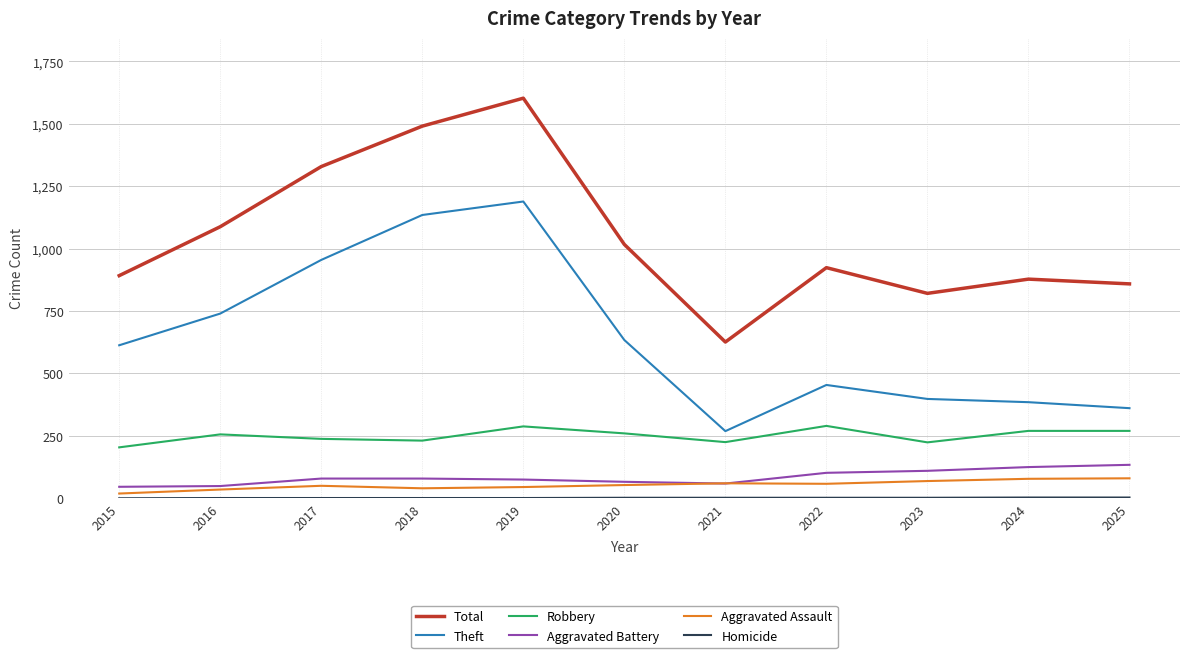

What is the lowest value of the Robbery series?

204